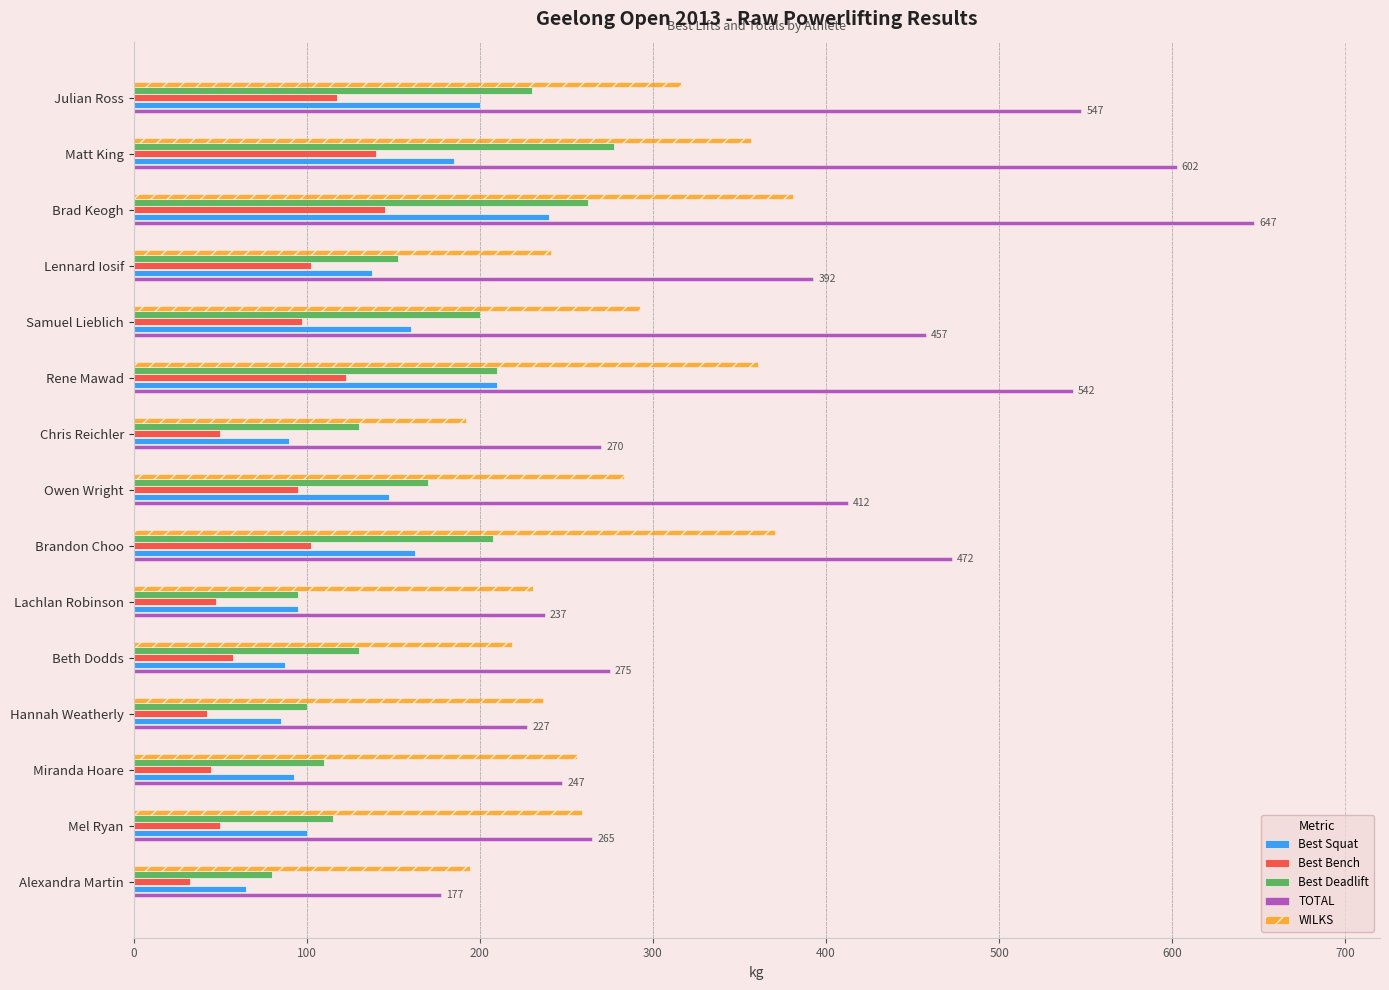

What is the difference between the highest and lowest values at Brandon Choo?

370.0